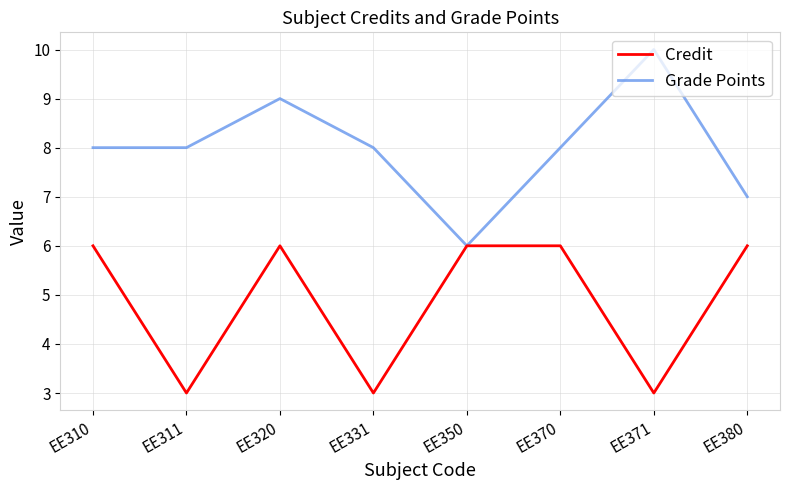

How many series are shown in this chart?

2